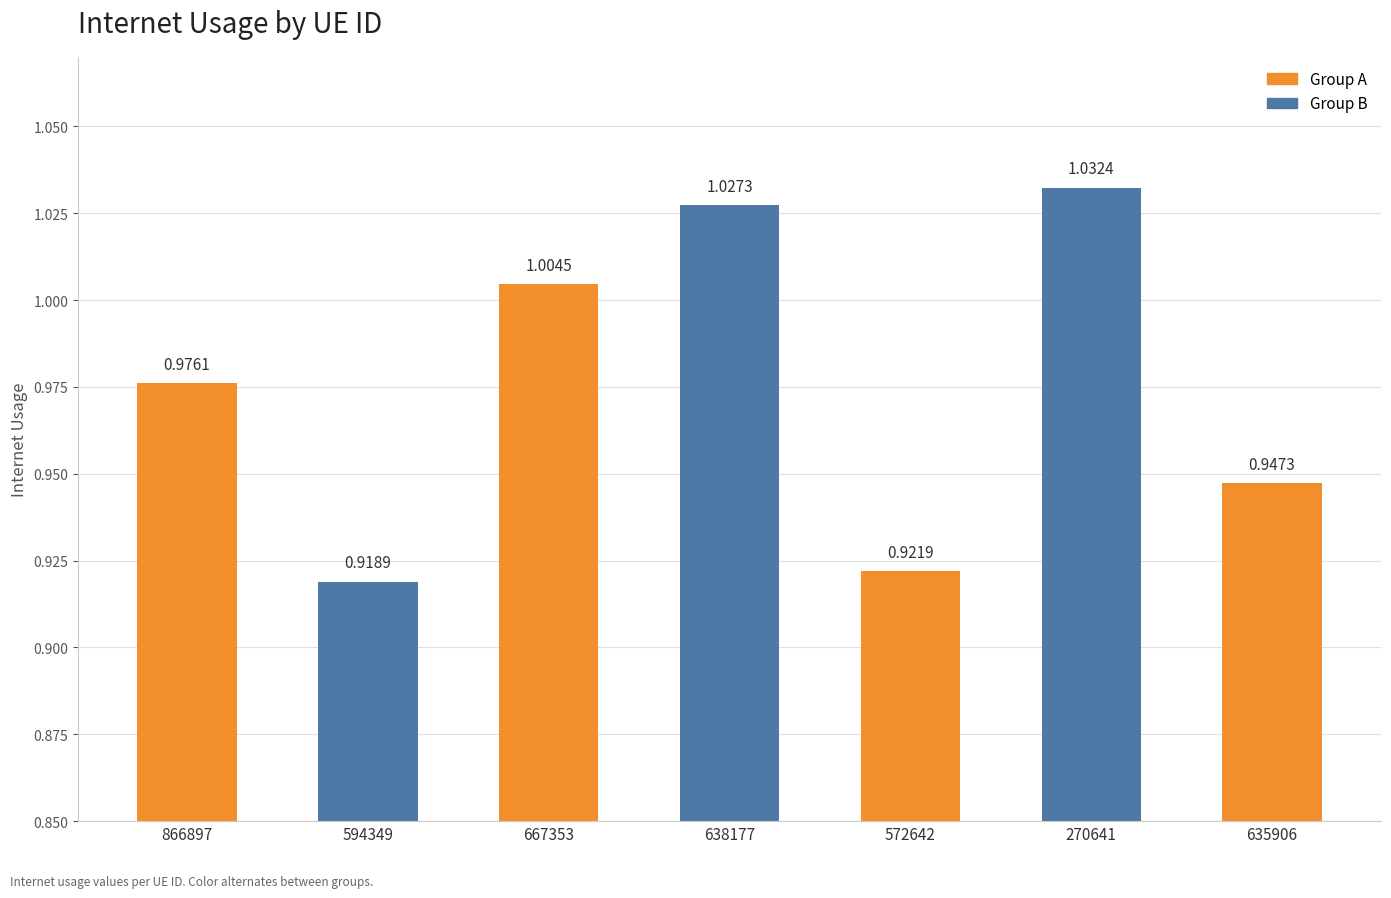

Which has a higher value, 572642 or 594349?

572642